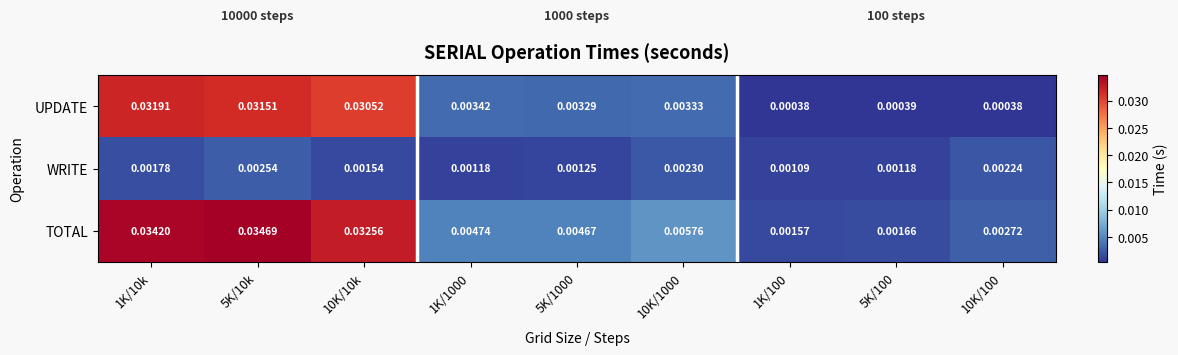

Which series has the largest total across all categories?

TOTAL